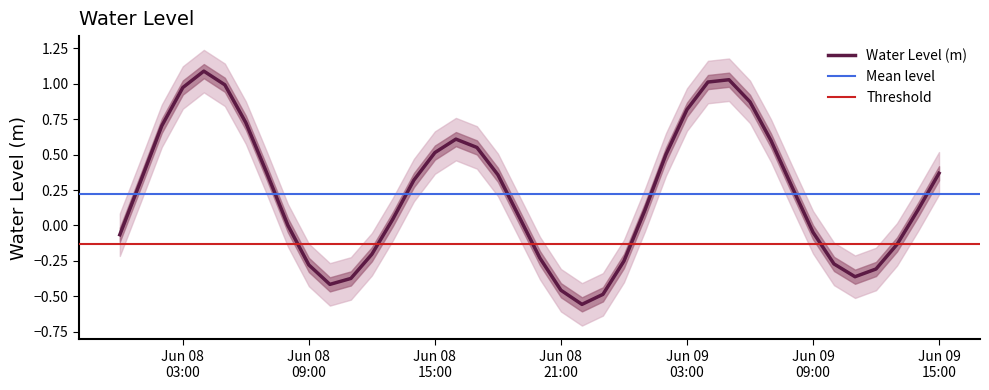

Where does the data first go above 0?

2024-06-08 01:00:00